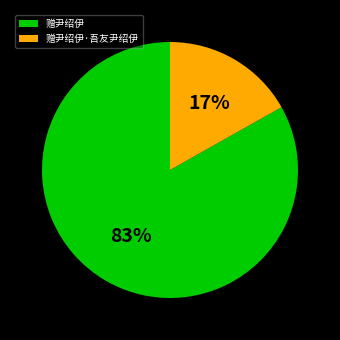

How many slices are in this pie chart?

2